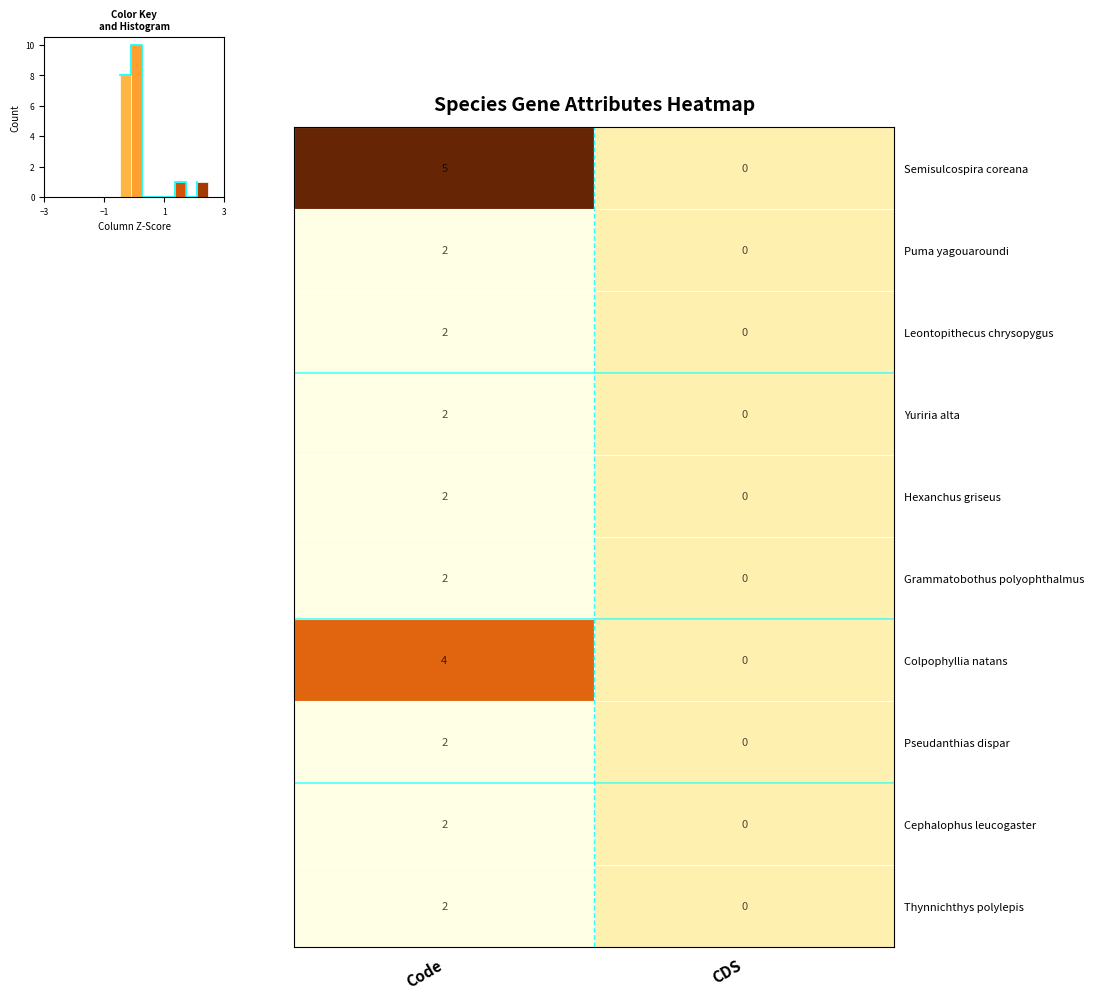

At which label does Puma yagouaroundi reach its minimum?

CDS